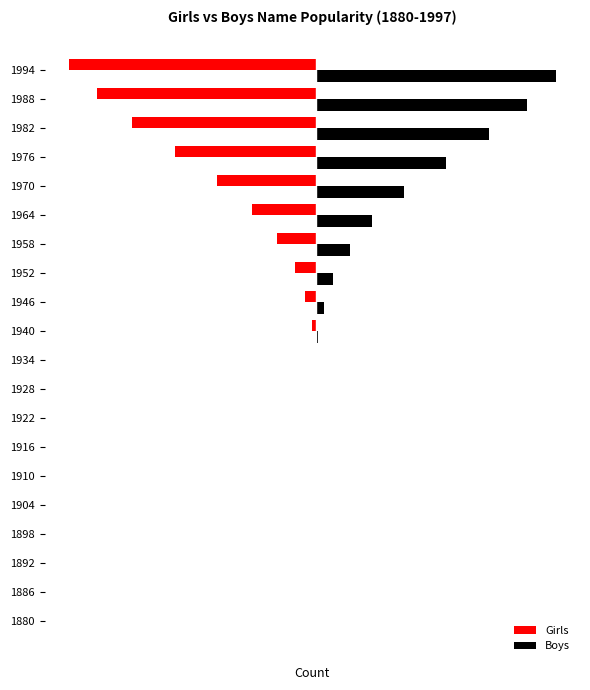

What are all the series names shown in the legend?

Girls, Boys